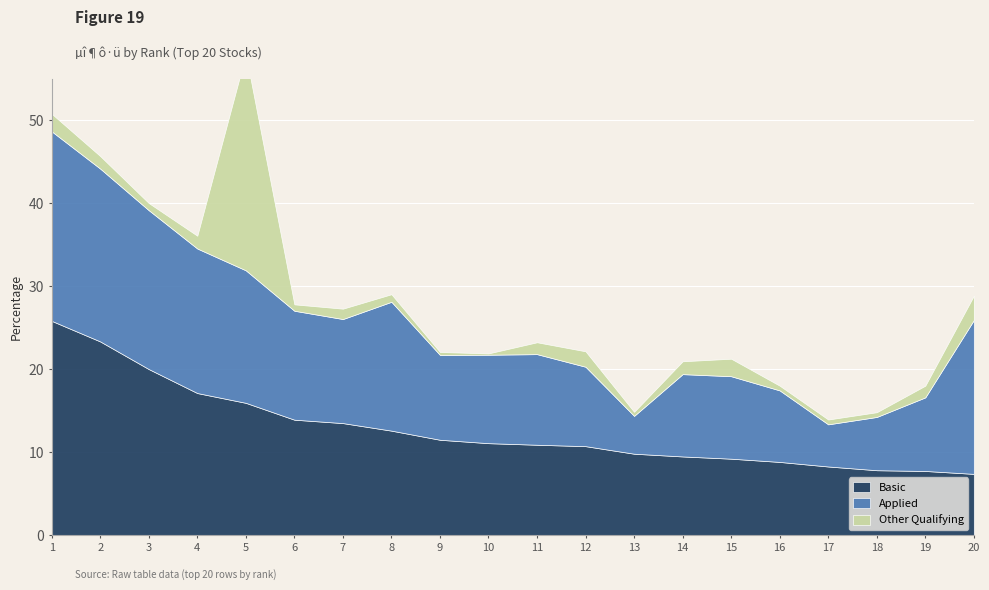

Which label corresponds to the smallest value in the chart?

10